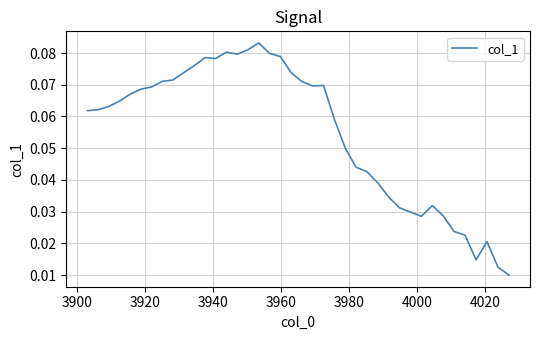

Reading left to right, list all the values displayed in this chart.

0.1	0.1	0.1	0.1	0.1	0.1	0.1	0.1	0.1	0.1	0.1	0.1	0.1	0.1	0.1	0.1	0.1	0.1	0.1	0.1	0.1	0.1	0.1	0.1	0.0	0.0	0.0	0.0	0.0	0.0	0.0	0.0	0.0	0.0	0.0	0.0	0.0	0.0	0.0	0.0